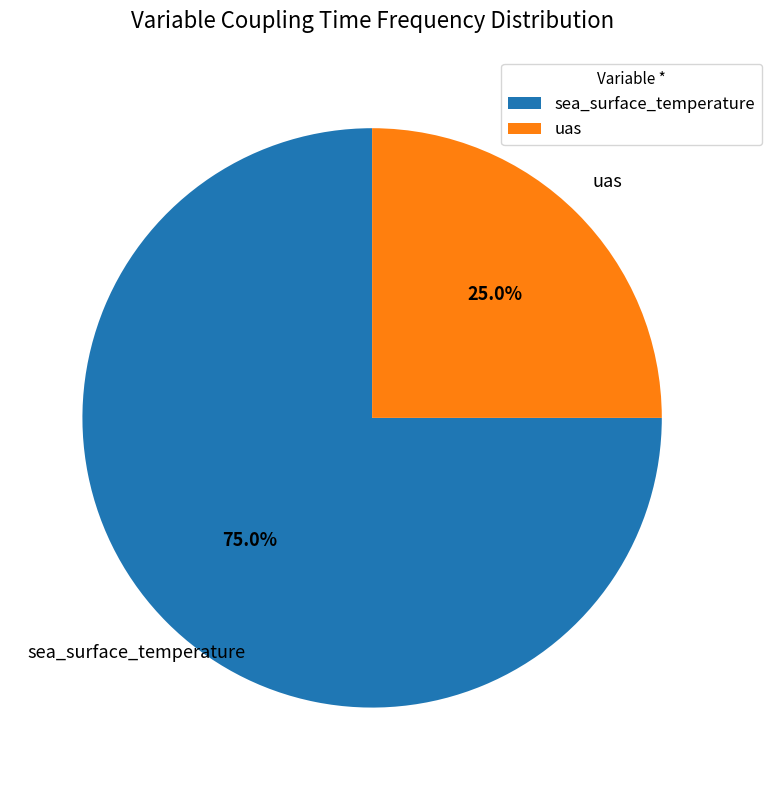

What is the largest slice in the pie chart?

sea_surface_temperature